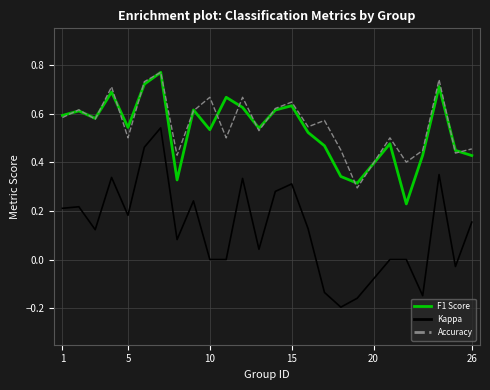

Which series has the largest total across all categories?

Accuracy